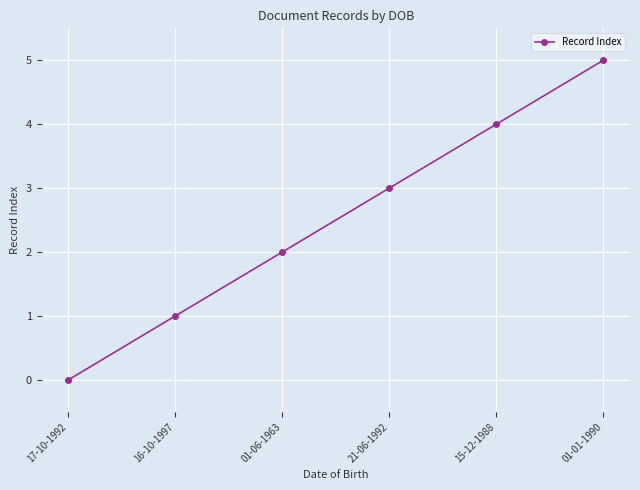

List the labels in order of value, smallest first.

17-10-1992, 16-10-1997, 01-06-1963, 21-06-1992, 15-12-1988, 01-01-1990